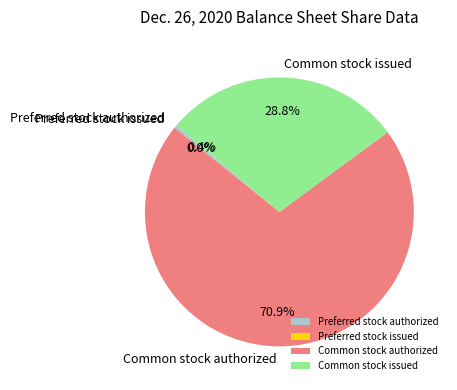

Is there a majority slice in this chart?

Yes